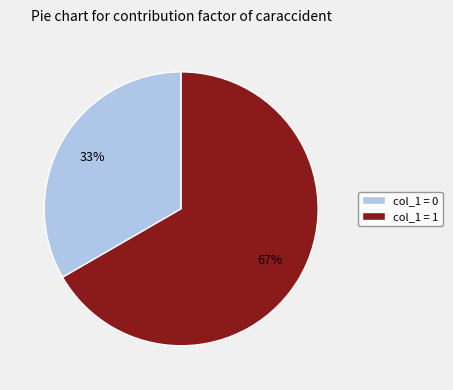

Is the sum of col_1 = 1 and col_1 = 0 greater than half?

Yes